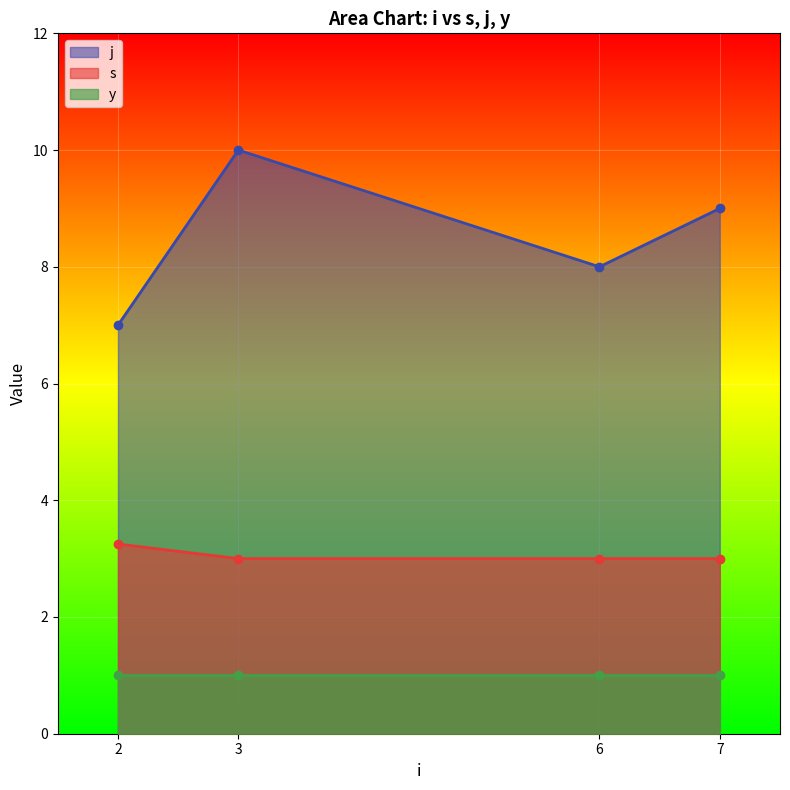

True or false: s has more than 2 interior local peaks.

False